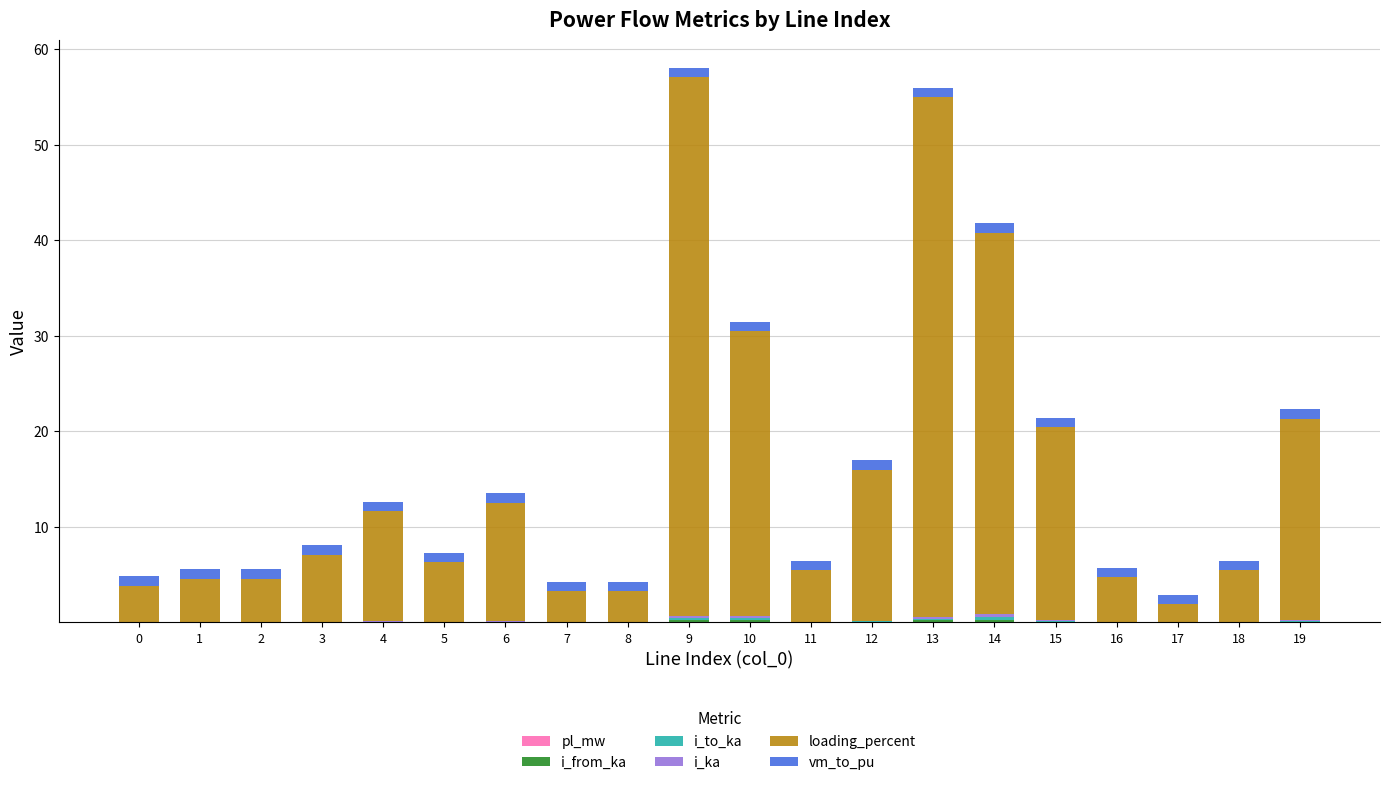

The value of i_ka at 18 is 0.0. True or false?

True